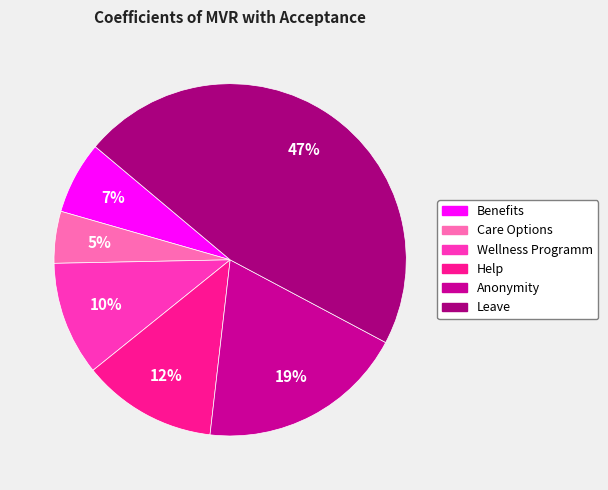

How many slices are in this pie chart?

6